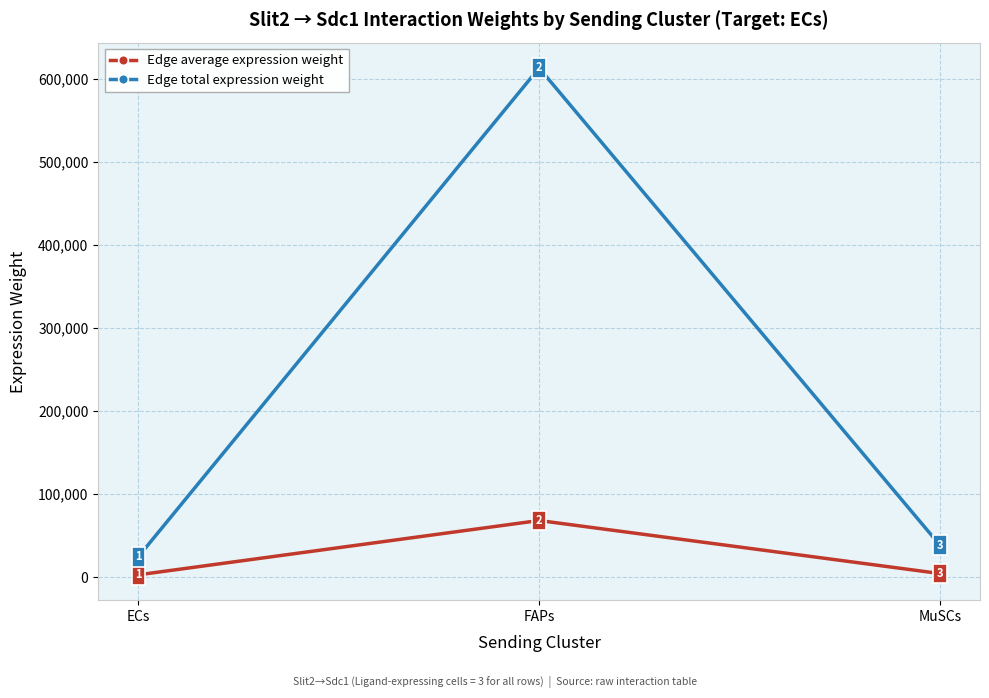

The Edge average expression weight series shows 68109.7 at FAPs. True or false?

True